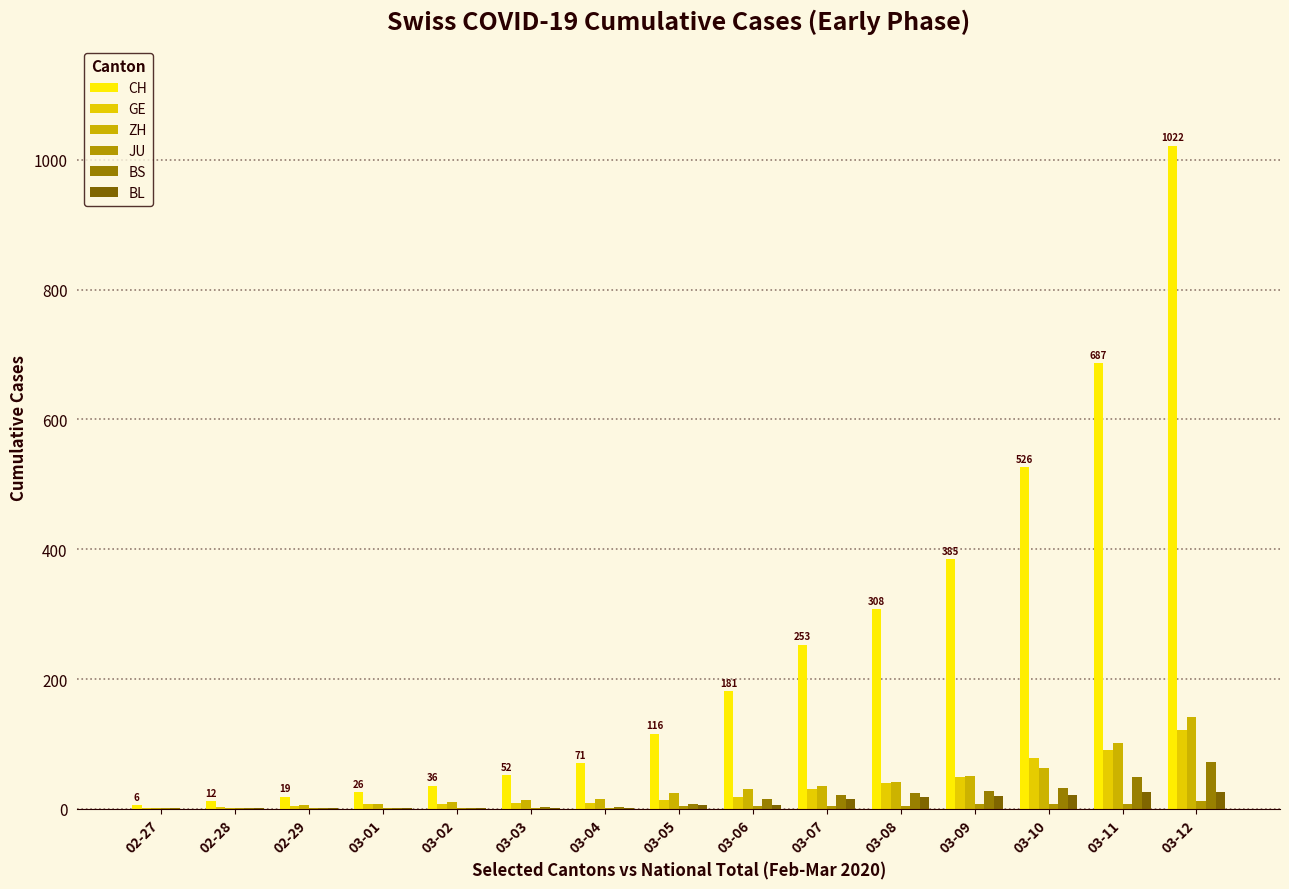

How many categories are shown in the chart?

15